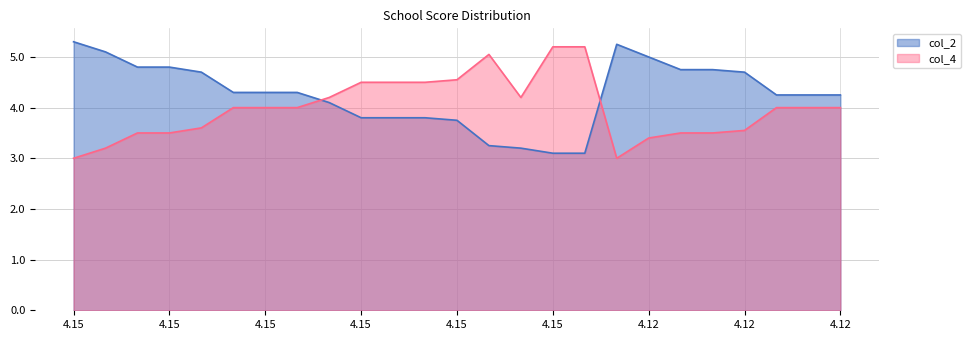

Does the chart display data point markers on the line(s)?

No